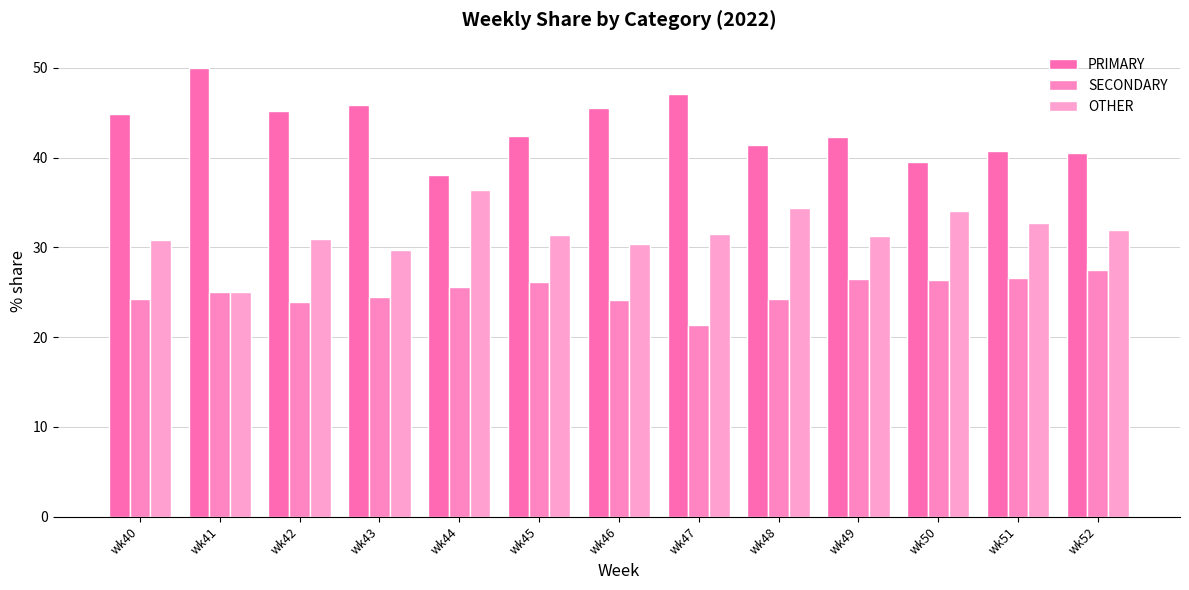

How many groups of bars are there?

13